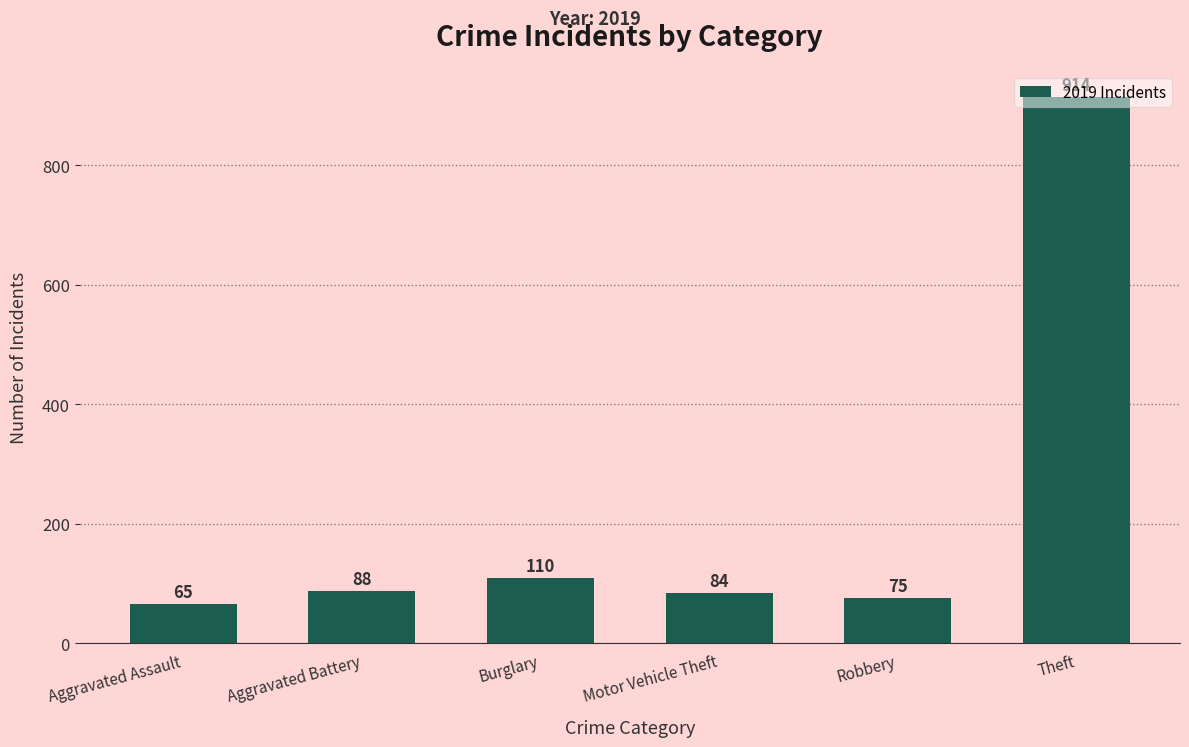

Approximately how many times larger is the value at Motor Vehicle Theft compared to Burglary?

0.8